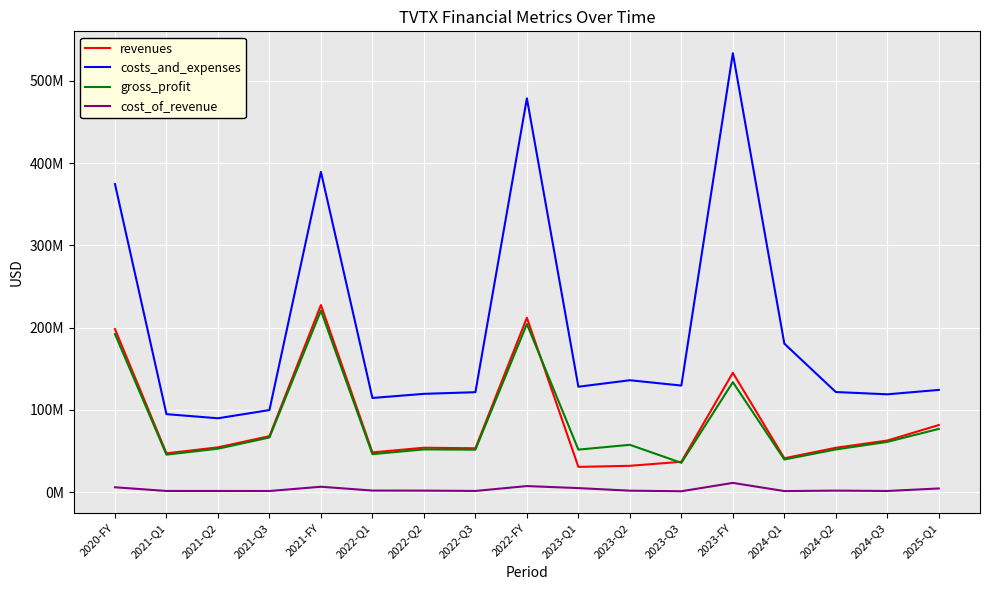

Reading left to right, what are all the values shown in this chart?

revenues: 2020-FY=198321000	2021-Q1=47407000	2021-Q2=54617000	2021-Q3=68217000	2021-FY=227490000	2022-Q1=48487000	2022-Q2=54167000	2022-Q3=53496000	2022-FY=212018000	2023-Q1=30888000	2023-Q2=32196000	2023-Q3=37095000	2023-FY=145238000	2024-Q1=41374000	2024-Q2=54116000	2024-Q3=62898000	2025-Q1=81732000
costs_and_expenses: 2020-FY=374484000	2021-Q1=94956000	2021-Q2=89932000	2021-Q3=99928000	2021-FY=389255000	2022-Q1=114617000	2022-Q2=119618000	2022-Q3=121630000	2022-FY=478584000	2023-Q1=128257000	2023-Q2=136147000	2023-Q3=129680000	2023-FY=533376000	2024-Q1=180611000	2024-Q2=121820000	2024-Q3=119047000	2025-Q1=124406000
gross_profit: 2020-FY=192195000	2021-Q1=45762000	2021-Q2=52966000	2021-Q3=66625000	2021-FY=220706000	2022-Q1=46349000	2022-Q2=52116000	2022-Q3=51821000	2022-FY=204426000	2023-Q1=51868000	2023-Q2=57707000	2023-Q3=35806000	2023-FY=133788000	2024-Q1=39870000	2024-Q2=52055000	2024-Q3=61272000	2025-Q1=77053000
cost_of_revenue: 2020-FY=6126000	2021-Q1=1645000	2021-Q2=1651000	2021-Q3=1592000	2021-FY=6784000	2022-Q1=2138000	2022-Q2=2051000	2022-Q3=1675000	2022-FY=7592000	2023-Q1=5125000	2023-Q2=1990000	2023-Q3=1289000	2023-FY=11450000	2024-Q1=1504000	2024-Q2=2061000	2024-Q3=1626000	2025-Q1=4679000